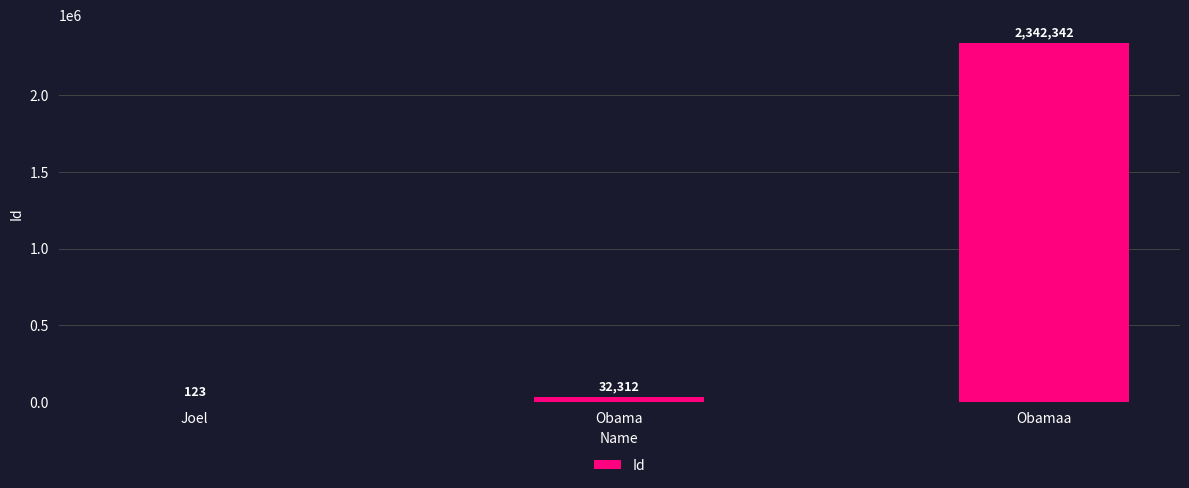

What is the greatest value displayed?

2342342